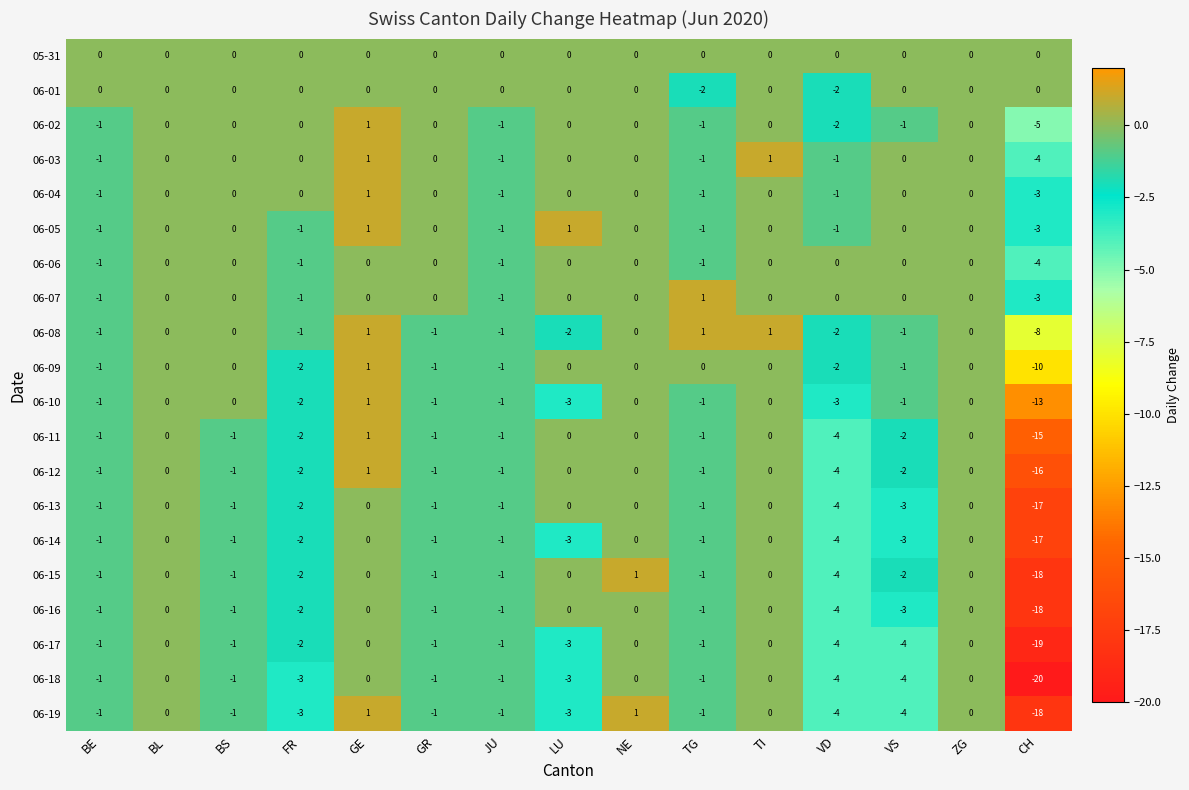

How many data points does each series have?

15